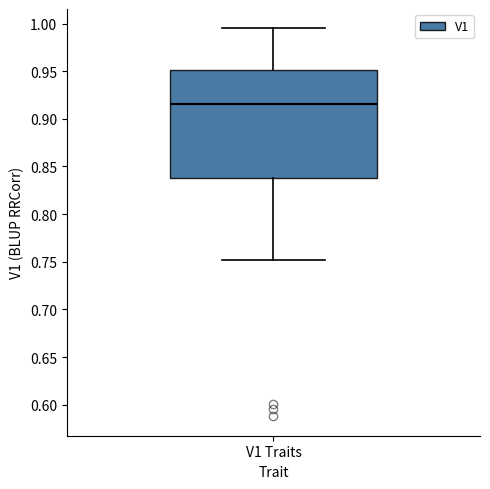

Read this box plot against the y-axis: the position of the median line, the range covered by the box, and the ends of both whiskers. The values are not printed on the chart, so give them approximately, as read against the axis.

median 0.915, box 0.840 to 0.950, whiskers 0.750 to 0.995